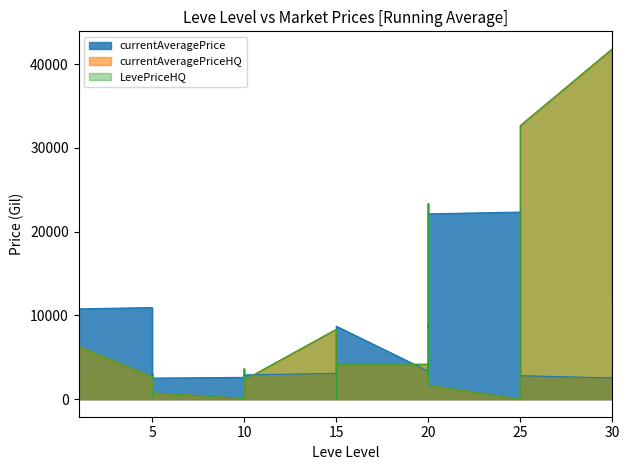

What are all the series names shown in the legend?

currentAveragePrice, currentAveragePriceHQ, LevePriceHQ